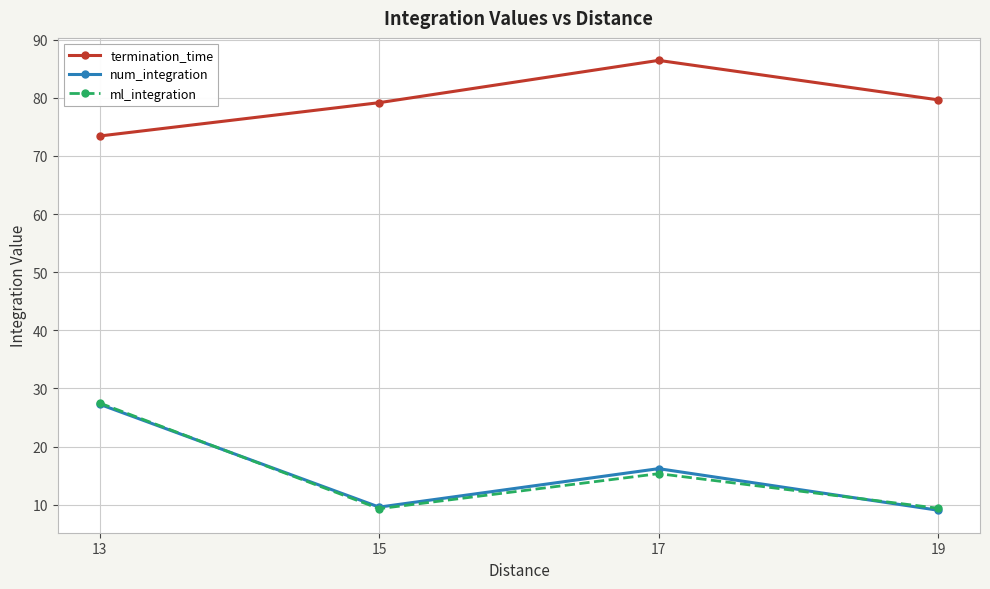

True or false: termination_time has more than 1 points higher than both neighbors.

False